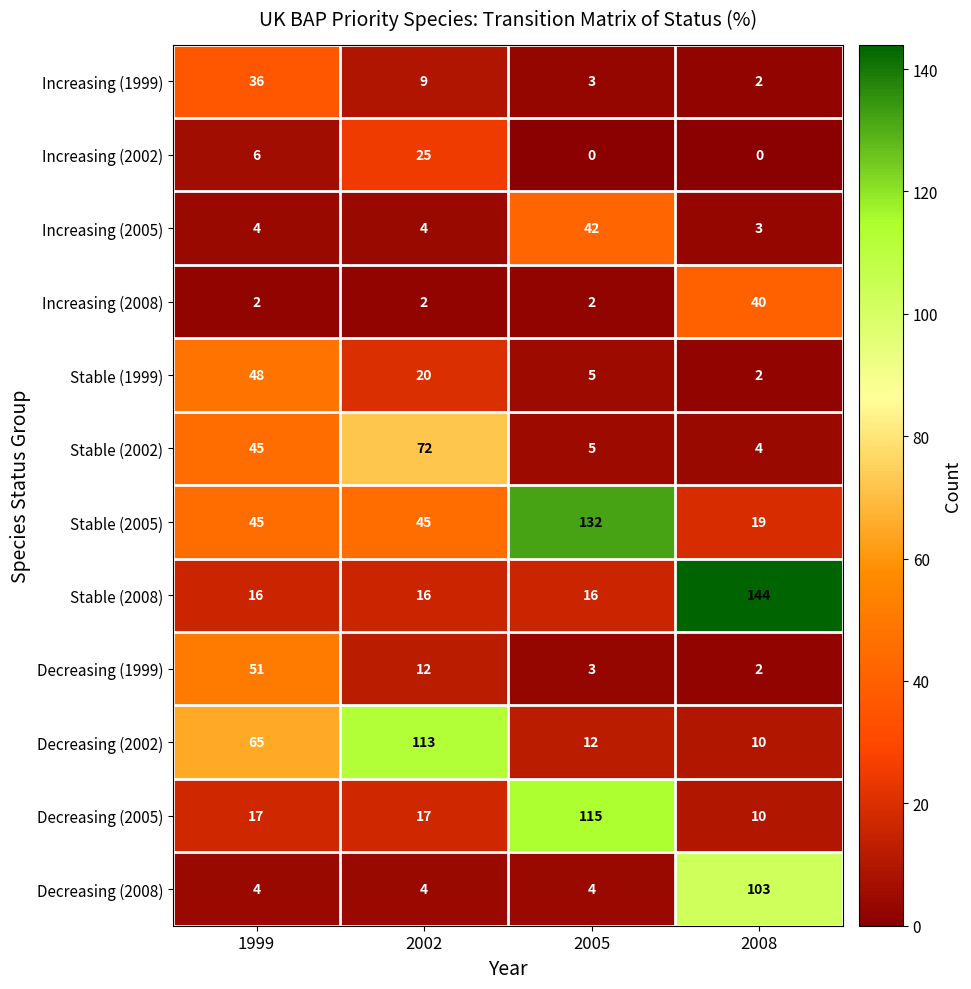

What is the total value across all series at 2008?

339